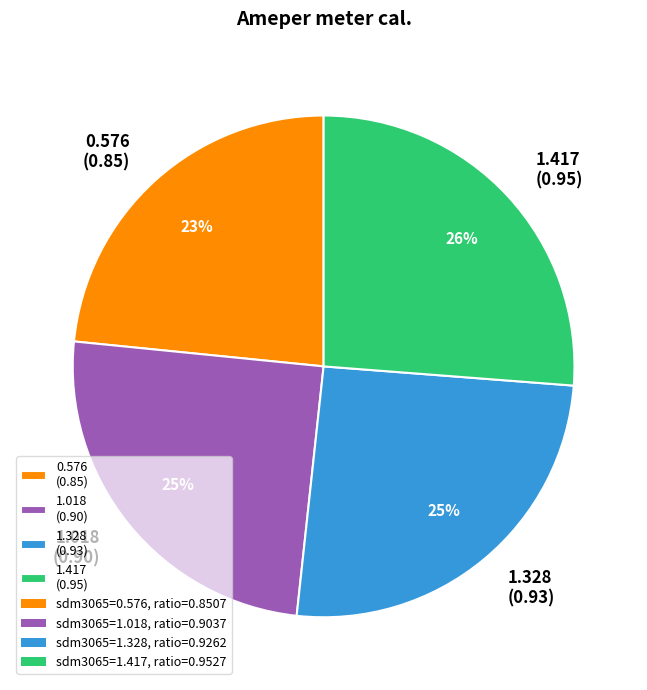

To the nearest percent, what is the difference between the largest and smallest slice percentages?

3%